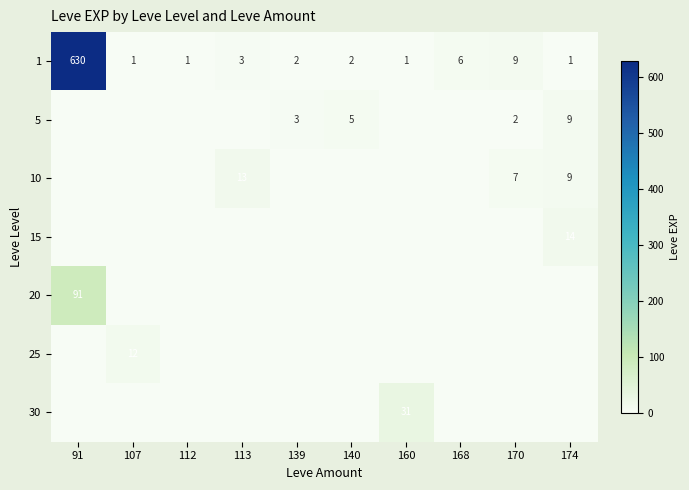

What is the average value of the 1 series?

66